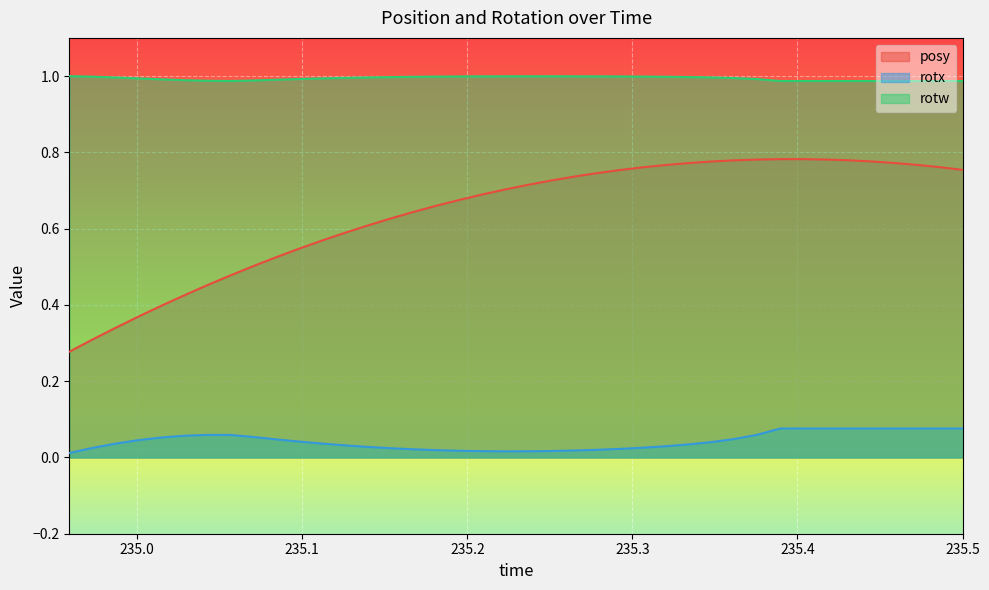

Count the number of data series in this chart.

3